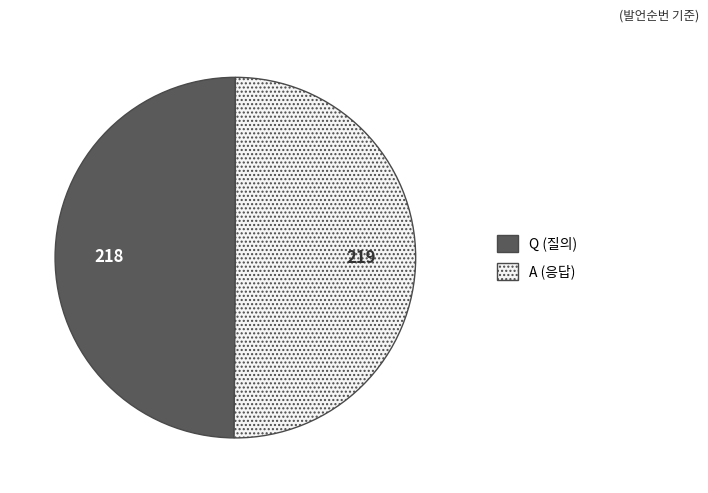

True or false: Q accounts for 42% of the total.

False